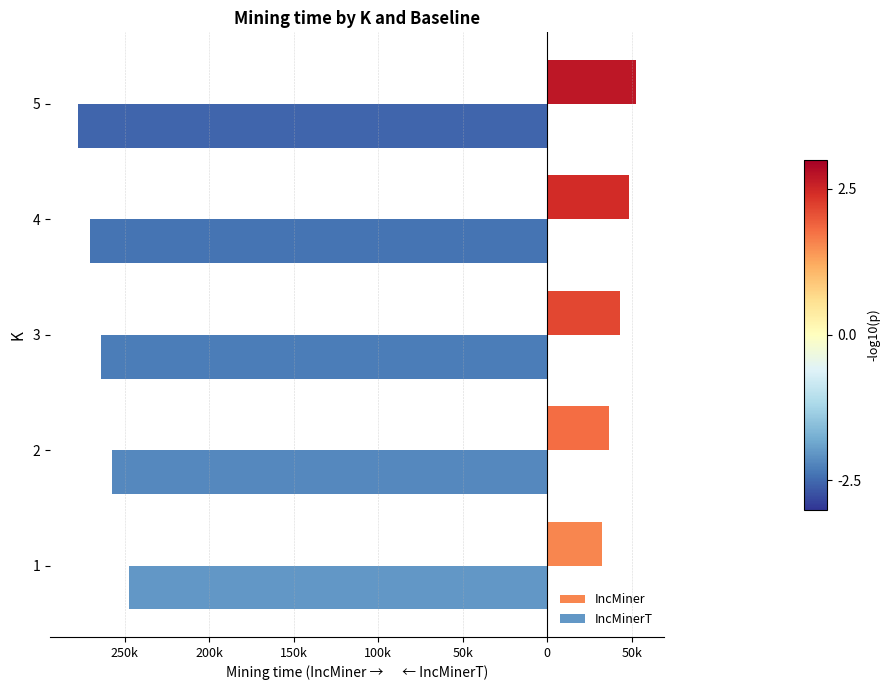

What are all the series names shown in the legend?

IncMiner, IncMinerT